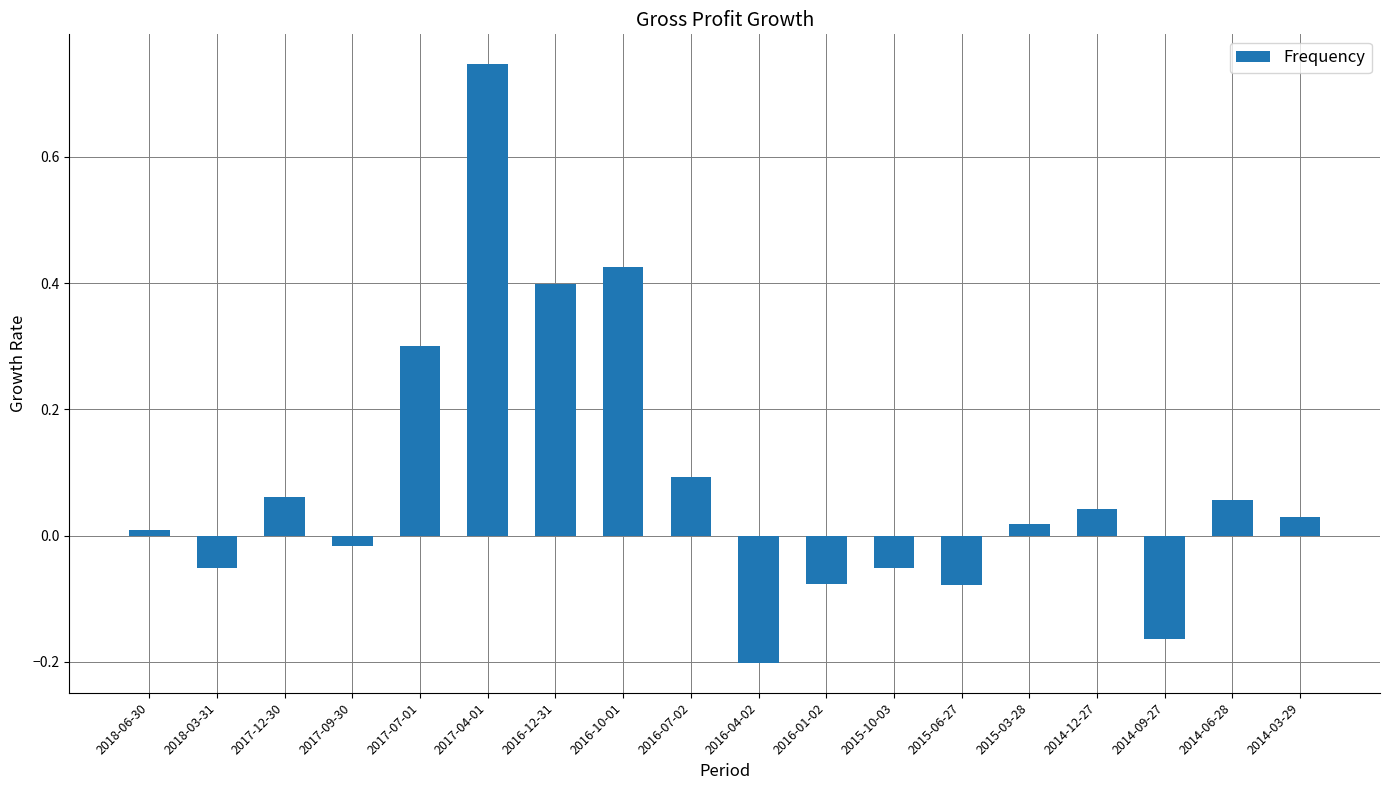

How many series are shown in this chart?

1